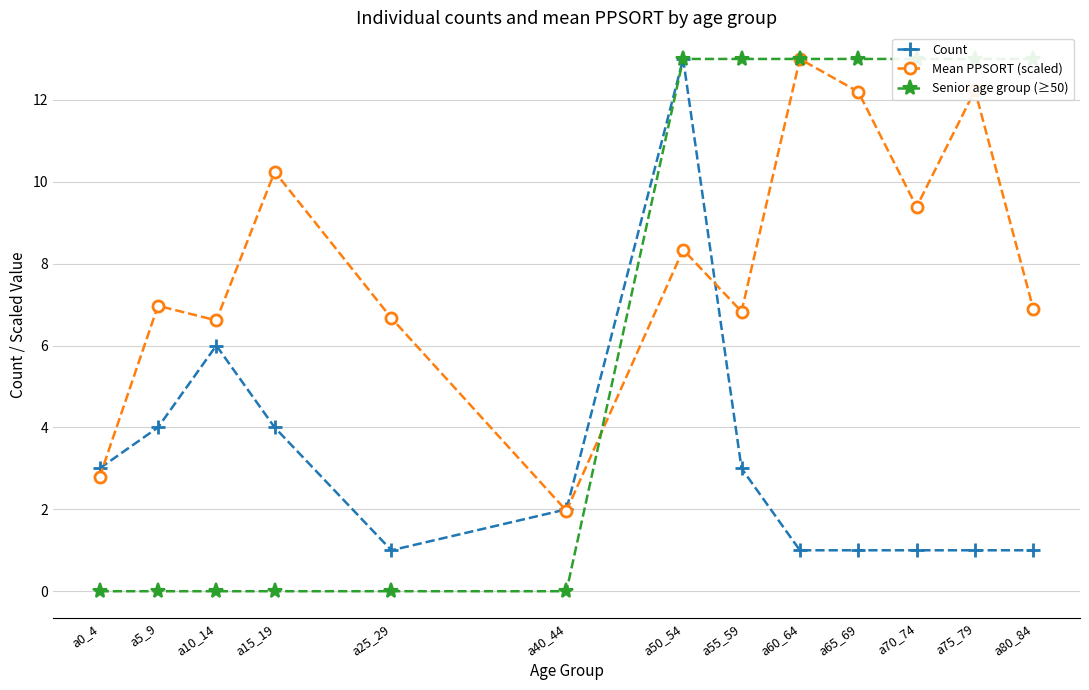

True or false: Senior age group (≥50) has a value of 13.0 at a60_64.

True